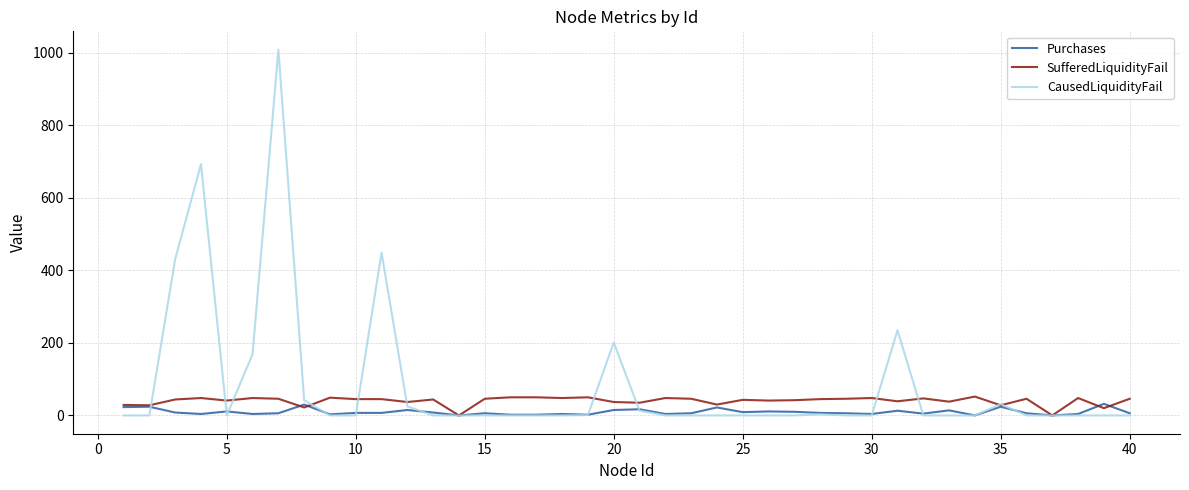

Which series has the largest range (max minus min)?

CausedLiquidityFail